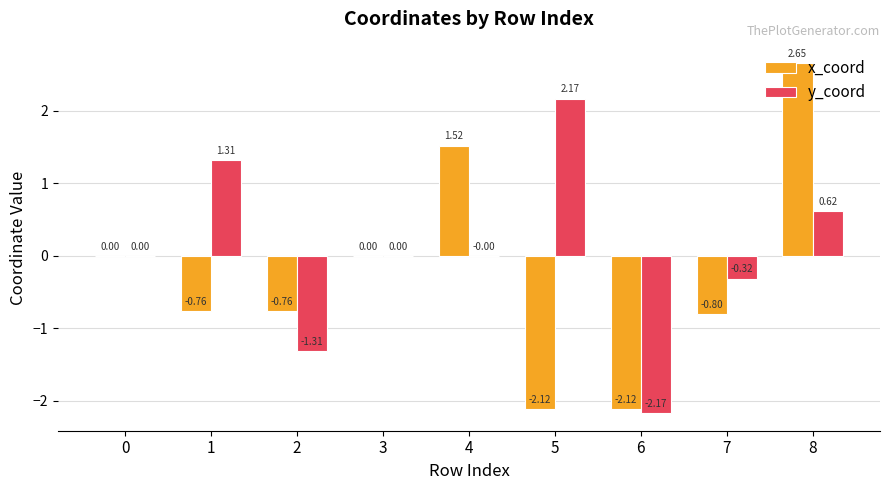

Is it true that y_coord equals 1.1 at 8?

False